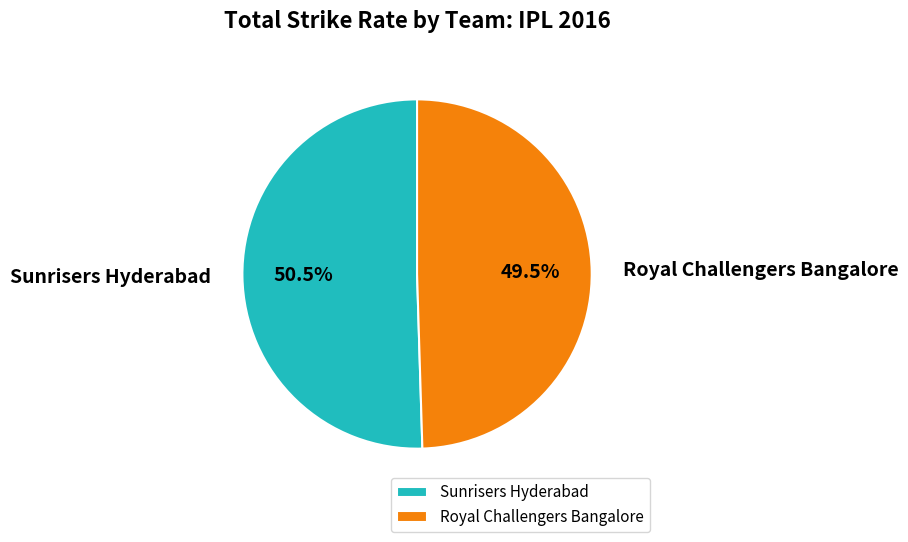

Which has a higher value, Sunrisers Hyderabad or Royal Challengers Bangalore?

Sunrisers Hyderabad